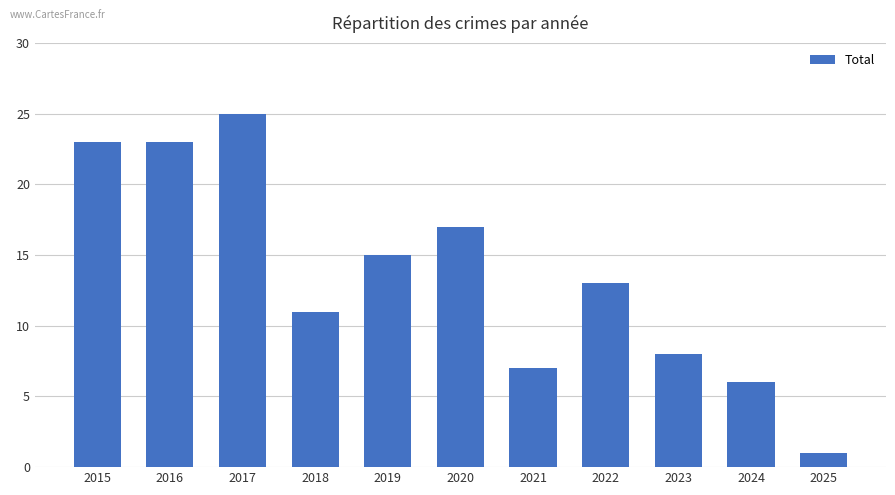

Reading left to right, what are all the values shown in this chart?

23	23	25	11	15	17	7	13	8	6	1